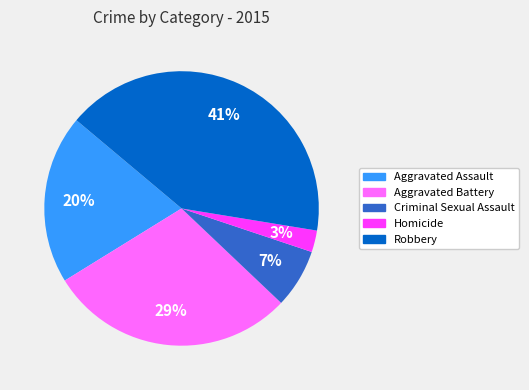

Which has a higher value, Homicide or Aggravated Assault?

Aggravated Assault